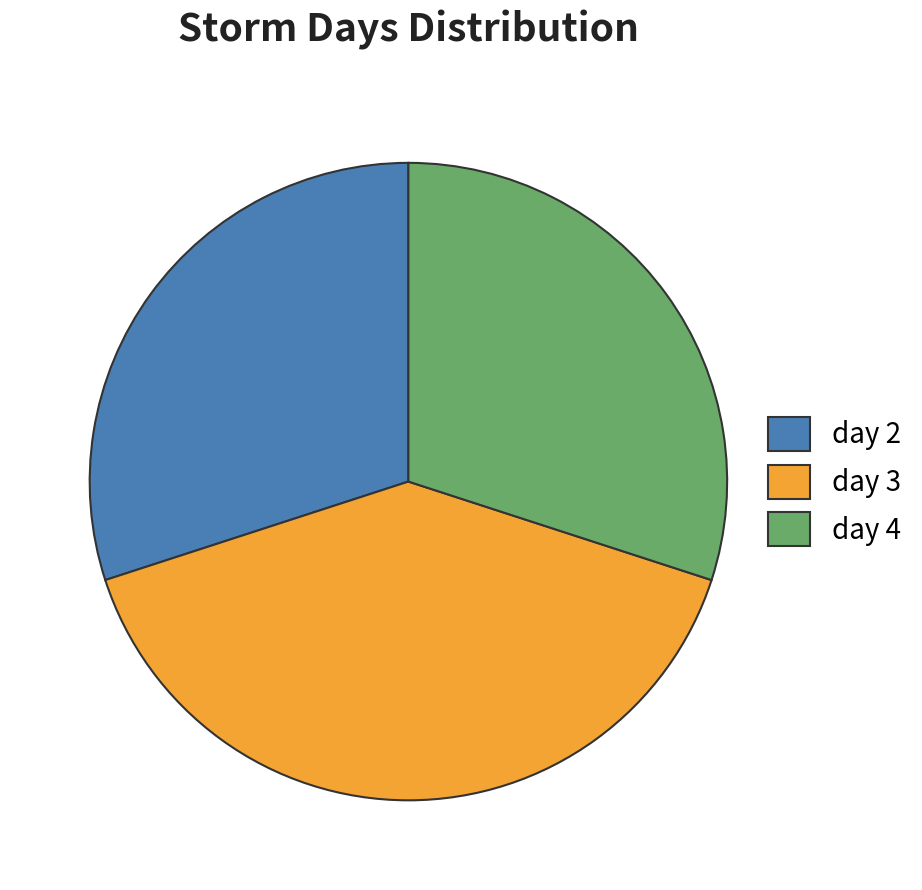

How many slices are in this pie chart?

3